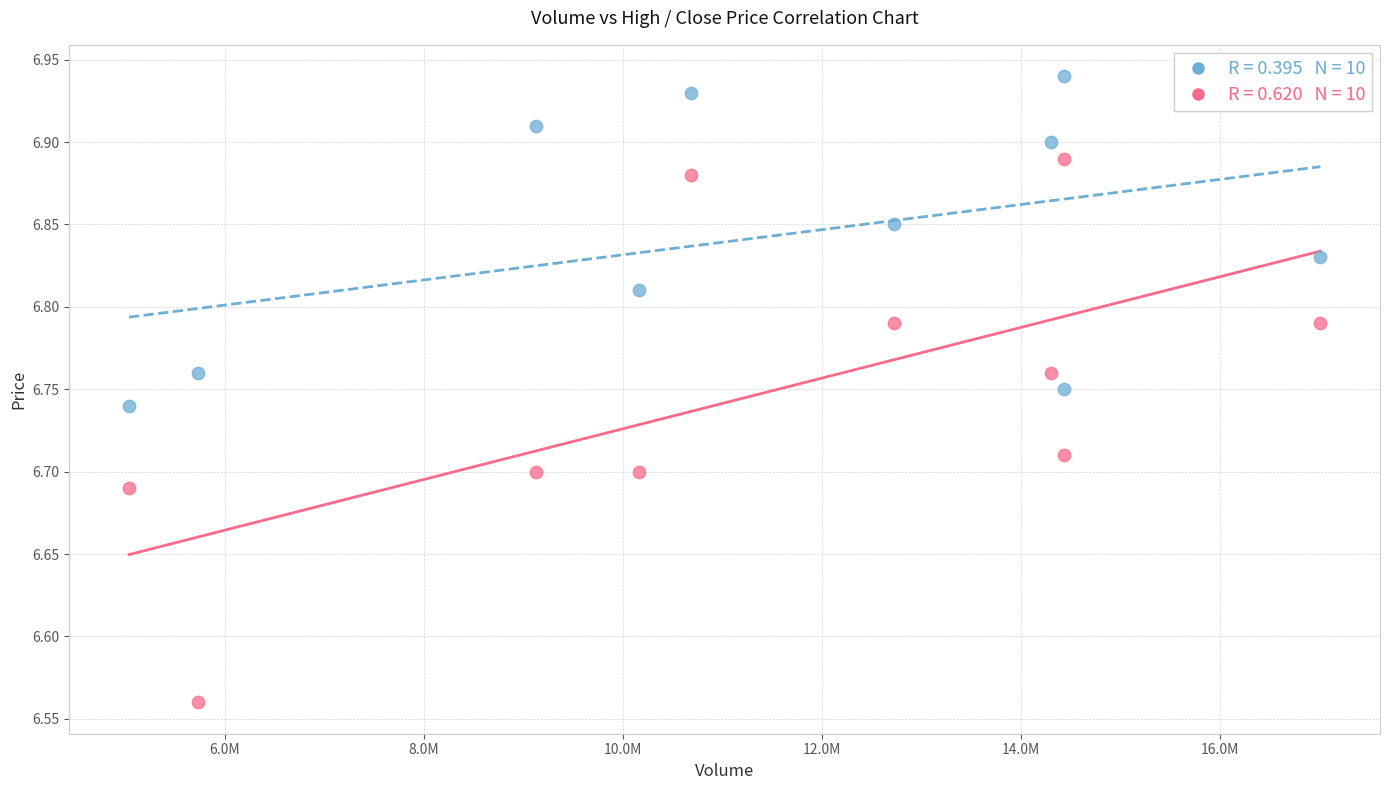

Across all data points, what is the range of Y values (max minus min)?

0.4